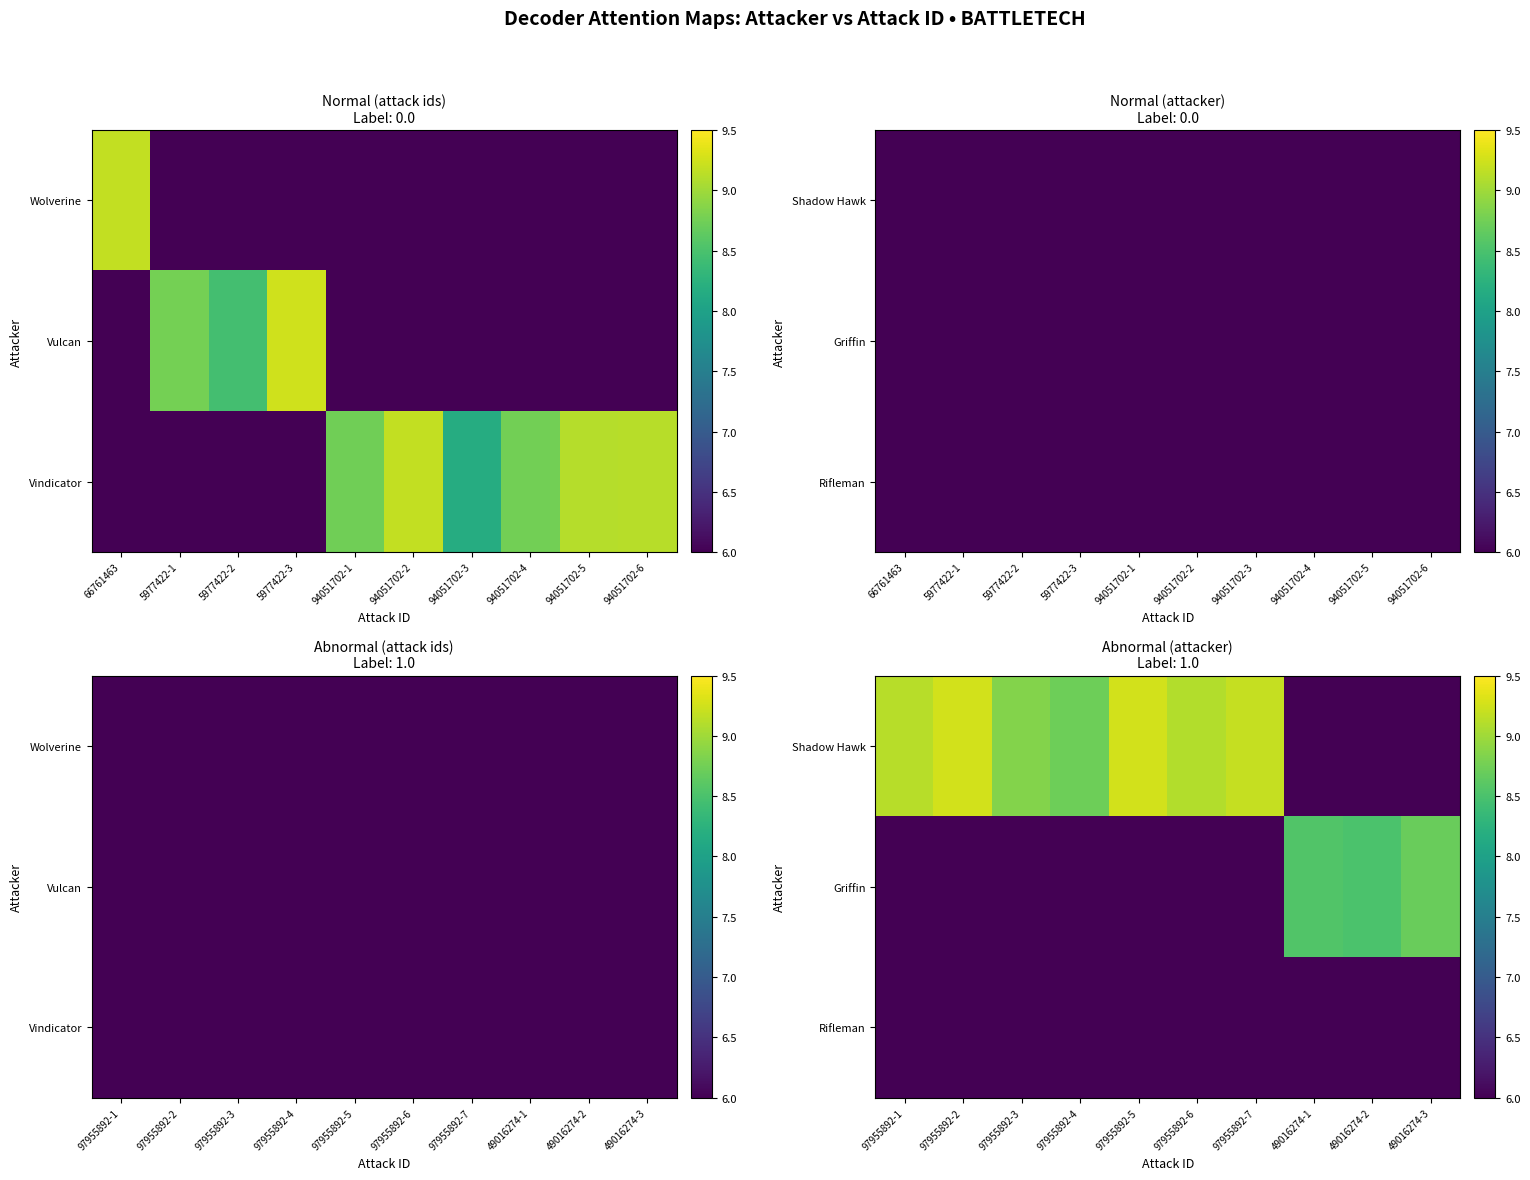

Read the Rifleman value at 97955892-2.

6.0